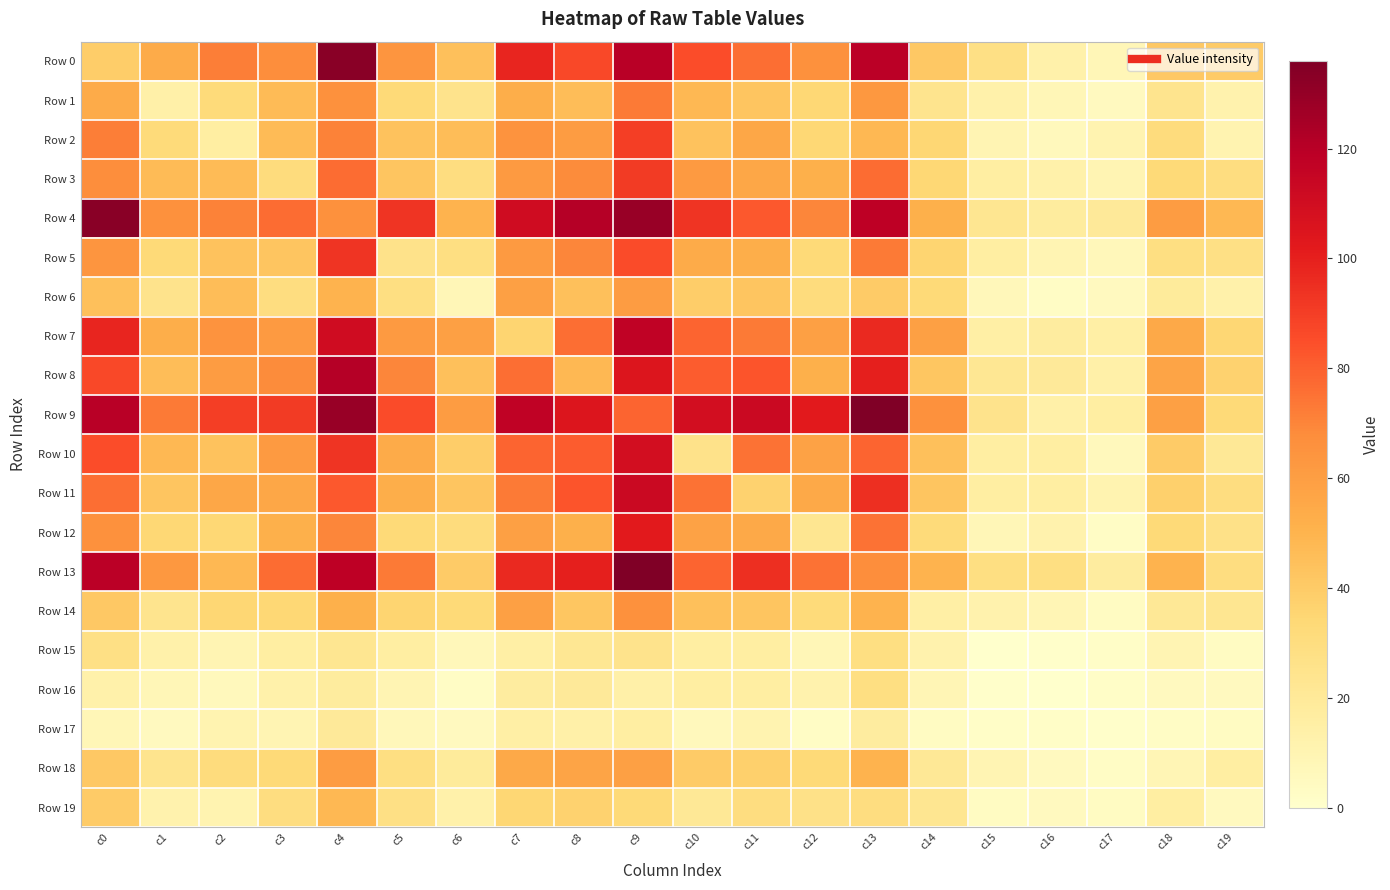

Reading left to right, extract all data points from this chart.

Row 0: c0=39	c1=54	c2=72	c3=67	c4=133	c5=64	c6=45	c7=98	c8=87	c9=120	c10=85	c11=76	c12=66	c13=119	c14=41	c15=28	c16=13	c17=8	c18=41	c19=40
Row 1: c0=54	c1=14	c2=32	c3=47	c4=66	c5=33	c6=25	c7=53	c8=46	c9=73	c10=48	c11=43	c12=34	c13=63	c14=24	c15=13	c16=8	c17=5	c18=24	c19=12
Row 2: c0=72	c1=32	c2=16	c3=47	c4=71	c5=44	c6=46	c7=65	c8=61	c9=90	c10=44	c11=56	c12=34	c13=48	c14=35	c15=10	c16=6	c17=11	c18=31	c19=11
Row 3: c0=67	c1=47	c2=47	c3=31	c4=77	c5=43	c6=30	c7=62	c8=68	c9=91	c10=62	c11=56	c12=52	c13=77	c14=34	c15=16	c16=13	c17=10	c18=33	c19=30
Row 4: c0=133	c1=66	c2=71	c3=77	c4=66	c5=93	c6=50	c7=111	c8=121	c9=129	c10=93	c11=82	c12=70	c13=118	c14=52	c15=23	c16=18	c17=20	c18=61	c19=48
Row 5: c0=64	c1=33	c2=44	c3=43	c4=93	c5=26	c6=29	c7=62	c8=70	c9=86	c10=54	c11=53	c12=33	c13=73	c14=36	c15=16	c16=10	c17=7	c18=29	c19=28
Row 6: c0=45	c1=25	c2=46	c3=30	c4=50	c5=29	c6=8	c7=59	c8=45	c9=61	c10=39	c11=43	c12=31	c13=40	c14=33	c15=7	c16=3	c17=5	c18=19	c19=13
Row 7: c0=98	c1=53	c2=65	c3=62	c4=111	c5=62	c6=59	c7=36	c8=76	c9=117	c10=79	c11=73	c12=59	c13=97	c14=59	c15=15	c16=17	c17=15	c18=55	c19=35
Row 8: c0=87	c1=46	c2=61	c3=68	c4=121	c5=70	c6=45	c7=76	c8=48	c9=105	c10=81	c11=83	c12=52	c13=100	c14=42	c15=22	c16=20	c17=14	c18=57	c19=37
Row 9: c0=120	c1=73	c2=90	c3=91	c4=129	c5=86	c6=61	c7=117	c8=105	c9=79	c10=109	c11=113	c12=102	c13=136	c14=66	c15=25	c16=14	c17=16	c18=59	c19=33
Row 10: c0=85	c1=48	c2=44	c3=62	c4=93	c5=54	c6=39	c7=79	c8=81	c9=109	c10=26	c11=75	c12=58	c13=79	c14=45	c15=16	c16=16	c17=6	c18=40	c19=21
Row 11: c0=76	c1=43	c2=56	c3=56	c4=82	c5=53	c6=43	c7=73	c8=83	c9=113	c10=75	c11=37	c12=55	c13=95	c14=43	c15=16	c16=16	c17=11	c18=38	c19=30
Row 12: c0=66	c1=34	c2=34	c3=52	c4=70	c5=33	c6=31	c7=59	c8=52	c9=102	c10=58	c11=55	c12=23	c13=75	c14=32	c15=8	c16=12	c17=3	c18=33	c19=27
Row 13: c0=119	c1=63	c2=48	c3=77	c4=118	c5=73	c6=40	c7=97	c8=100	c9=136	c10=79	c11=95	c12=75	c13=67	c14=50	c15=29	c16=29	c17=17	c18=50	c19=30
Row 14: c0=41	c1=24	c2=35	c3=34	c4=52	c5=36	c6=33	c7=59	c8=42	c9=66	c10=45	c11=43	c12=32	c13=50	c14=15	c15=12	c16=9	c17=4	c18=21	c19=23
Row 15: c0=28	c1=13	c2=10	c3=16	c4=23	c5=16	c6=7	c7=15	c8=22	c9=25	c10=16	c11=16	c12=8	c13=29	c14=12	c15=0	c16=1	c17=2	c18=10	c19=4
Row 16: c0=13	c1=8	c2=6	c3=13	c4=18	c5=10	c6=3	c7=17	c8=20	c9=14	c10=16	c11=16	c12=12	c13=29	c14=9	c15=1	c16=0	c17=2	c18=5	c19=5
Row 17: c0=8	c1=5	c2=11	c3=10	c4=20	c5=7	c6=5	c7=15	c8=14	c9=16	c10=6	c11=11	c12=3	c13=17	c14=4	c15=2	c16=2	c17=1	c18=3	c19=4
Row 18: c0=41	c1=24	c2=31	c3=33	c4=61	c5=29	c6=19	c7=55	c8=57	c9=59	c10=40	c11=38	c12=33	c13=50	c14=21	c15=10	c16=5	c17=3	c18=9	c19=16
Row 19: c0=40	c1=12	c2=11	c3=30	c4=48	c5=28	c6=13	c7=35	c8=37	c9=33	c10=21	c11=30	c12=27	c13=30	c14=23	c15=4	c16=5	c17=4	c18=16	c19=5